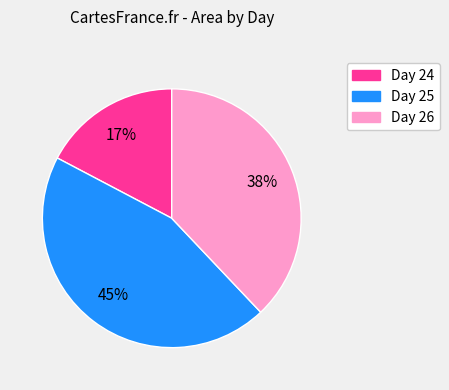

To the nearest percent, what is the average slice percentage?

33%